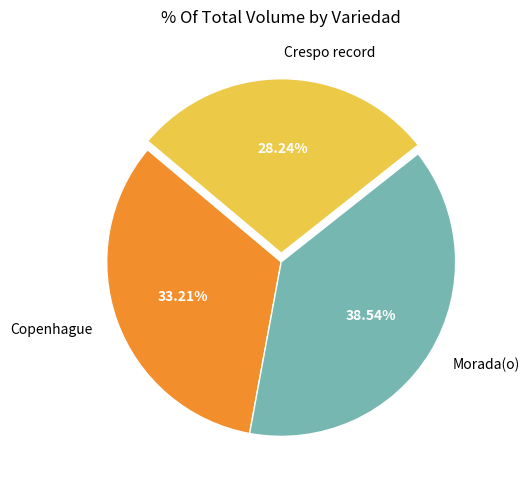

Which slice is the smallest?

Crespo record